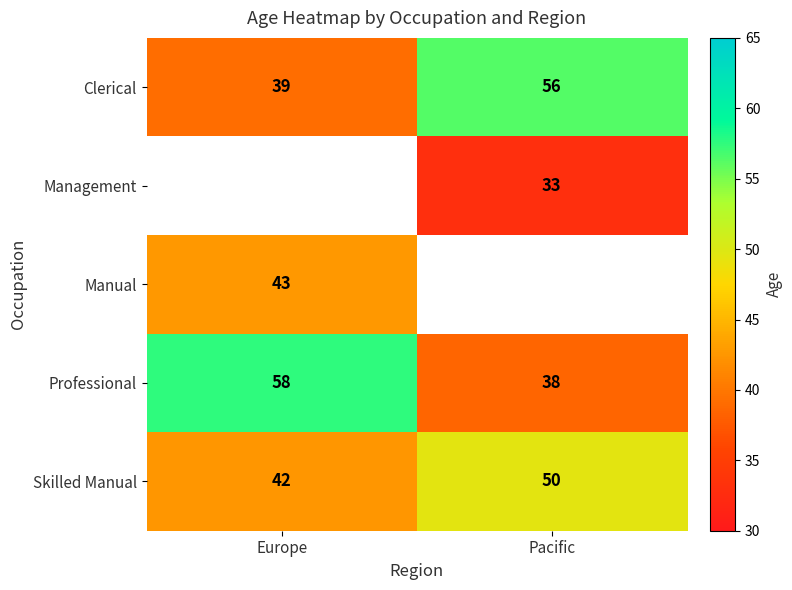

The value of Management at Pacific is 33.0. True or false?

True